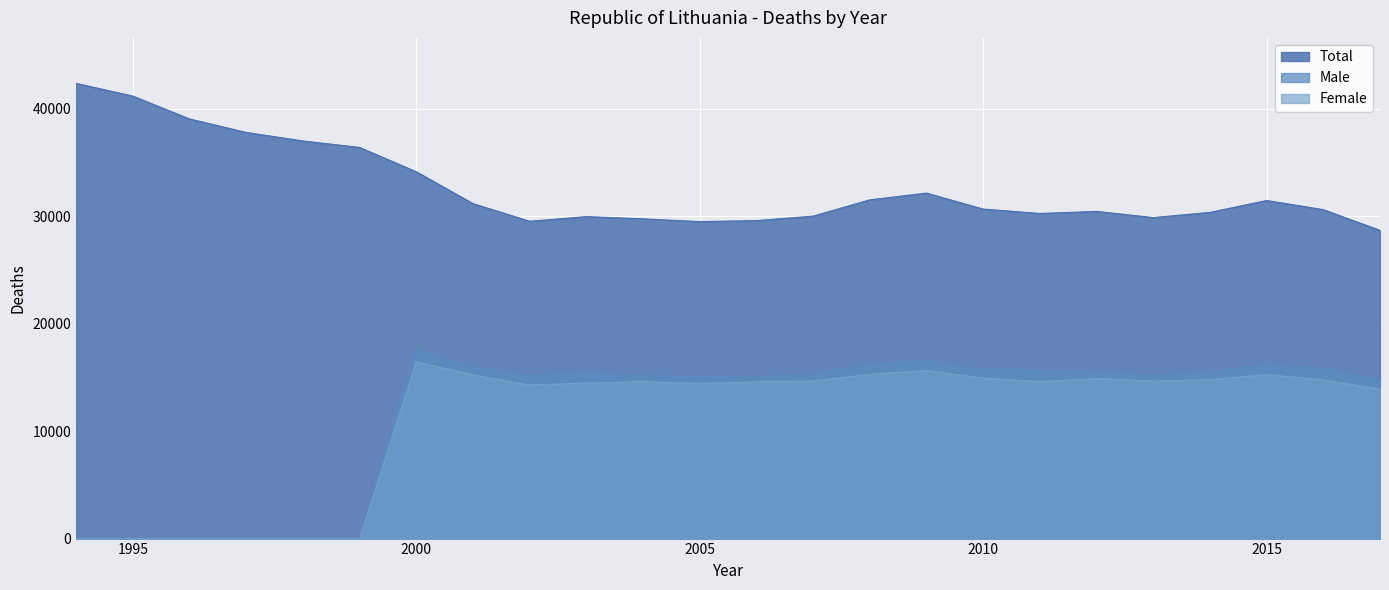

The Total series shows 17085 at 2007. True or false?

False